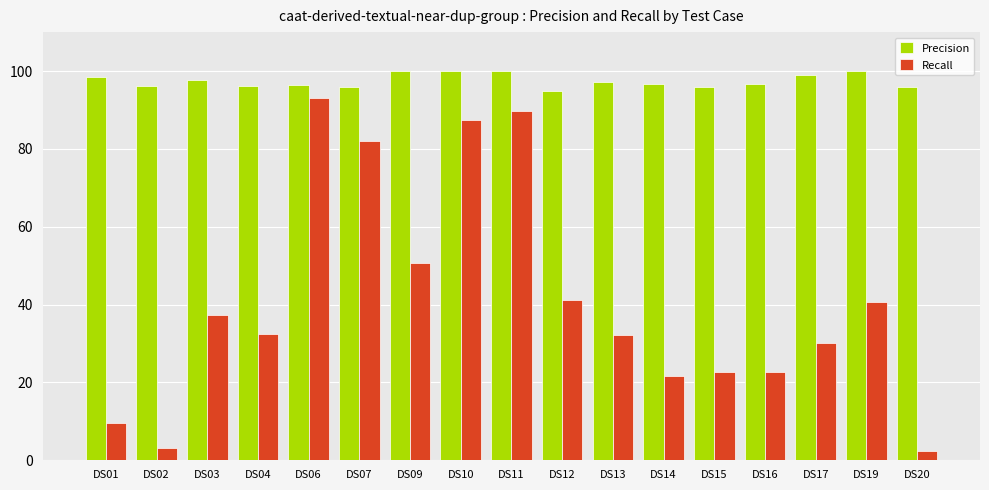

At which label does Recall first exceed 32?

DS03